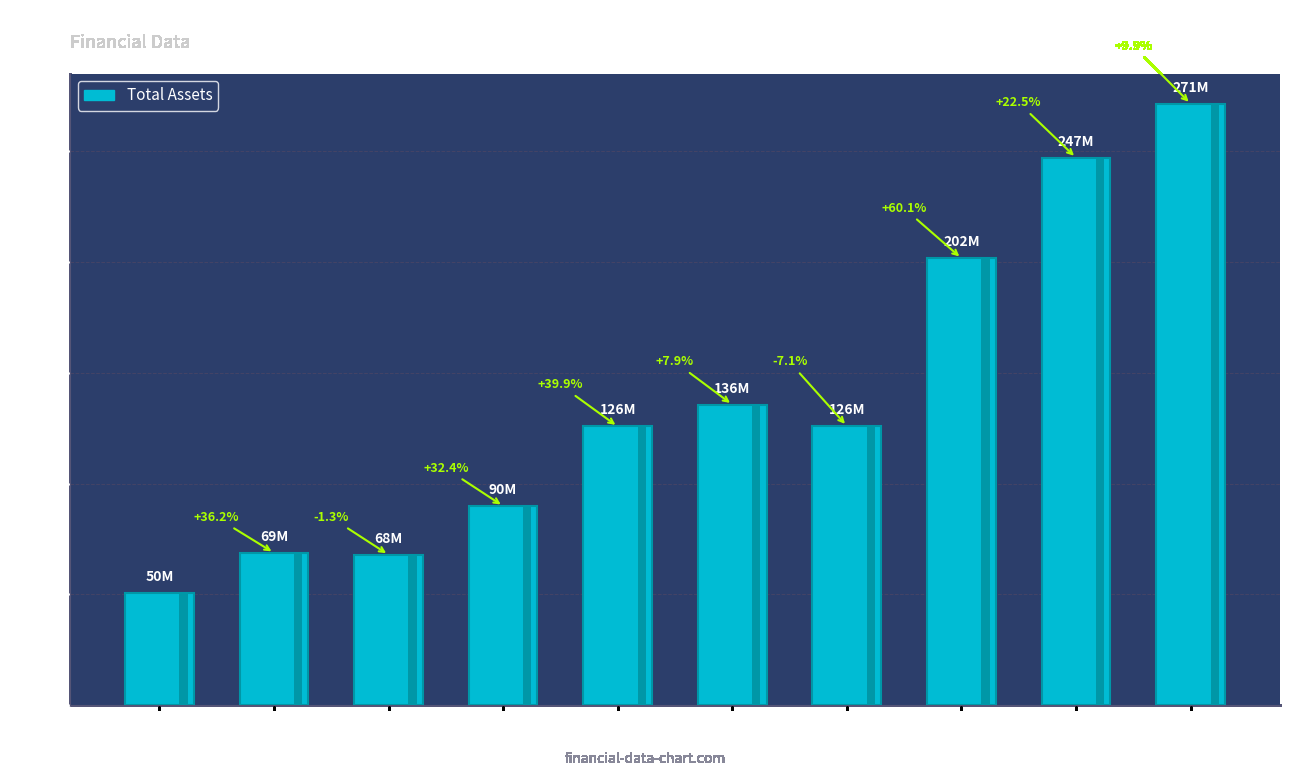

Reading left to right, extract all data points from this chart.

2009=50499018	2010=68760638	2011=67896209	2012=89876748	2013=125726342	2014=135607076	2015=125955283	2016=201591557	2017=246934067	2018=271270330